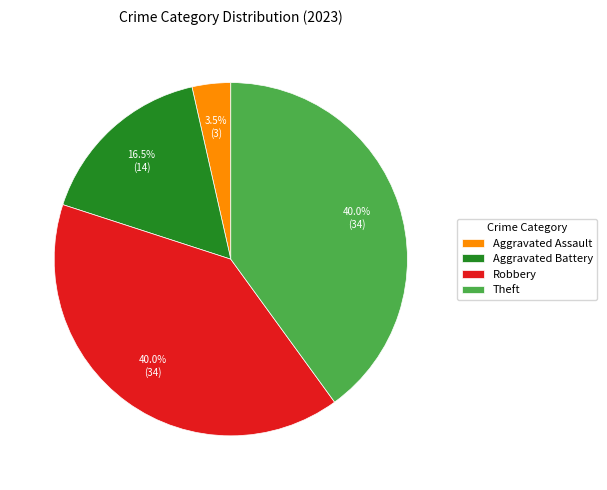

Does any single category account for the majority?

No